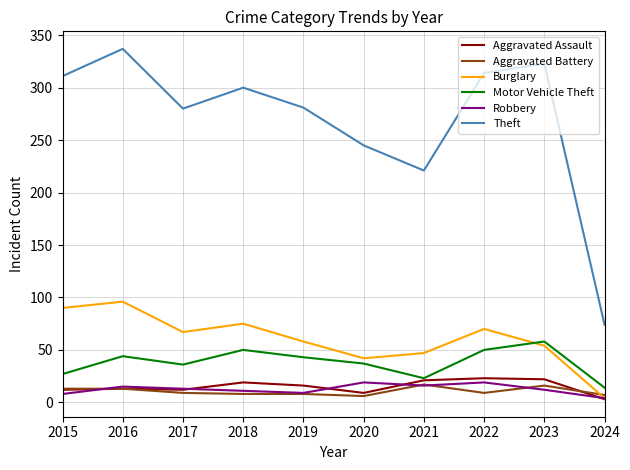

True or false: Robbery and Aggravated Assault cross at least once.

True